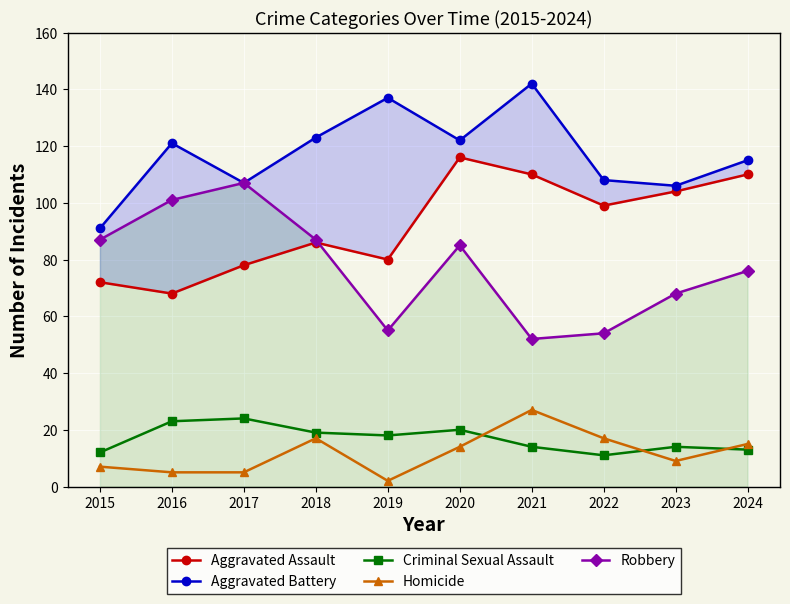

Where does the Aggravated Assault series first go above 99?

2020